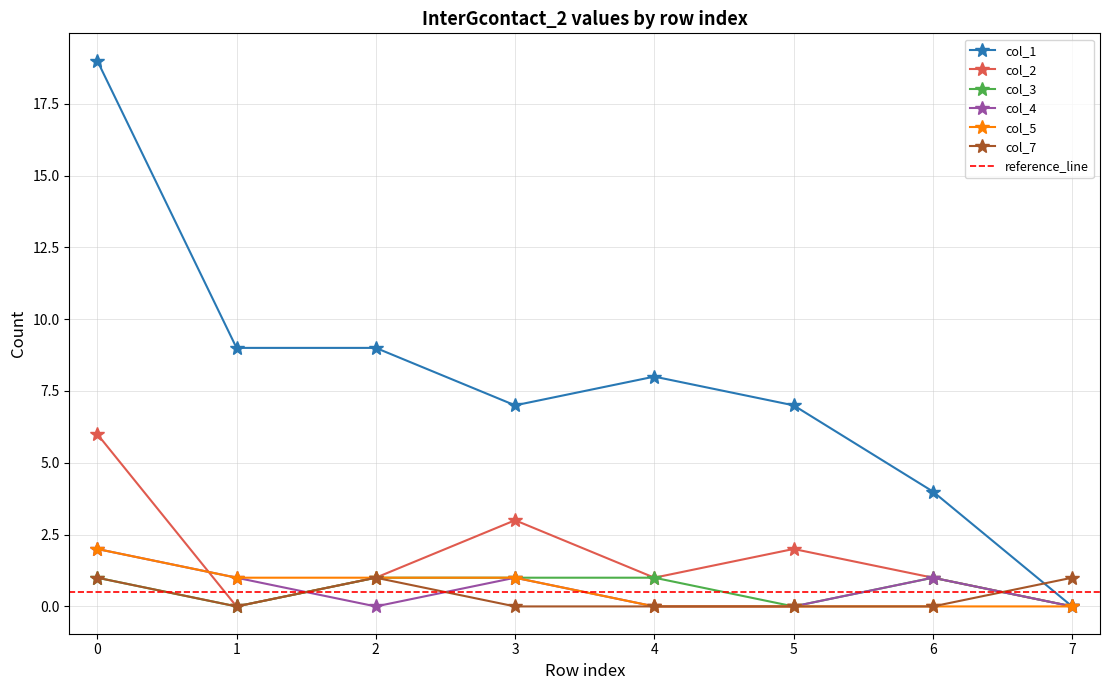

Which series has the largest total across all categories?

col_1